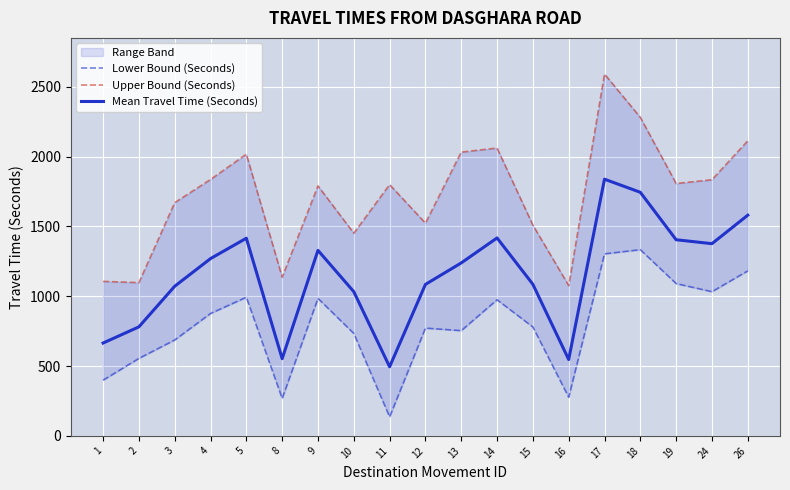

The value of Mean Travel Time (Seconds) at 13 is 2183. True or false?

False